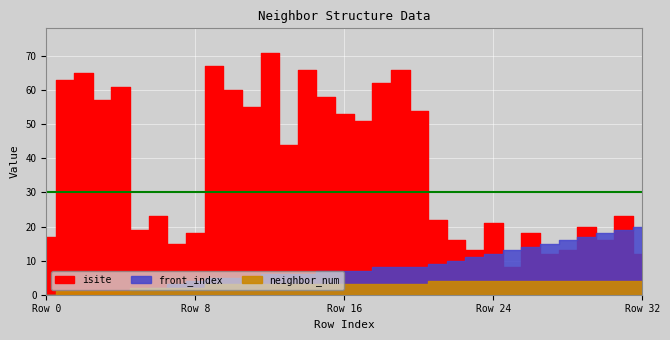

True or false: isite has more than 1 interior local peaks.

True